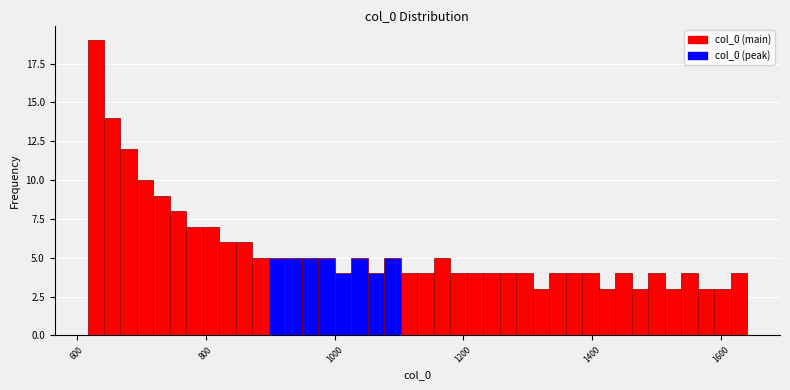

Read against the x-axis, roughly where is the centre of the tallest bar?

620